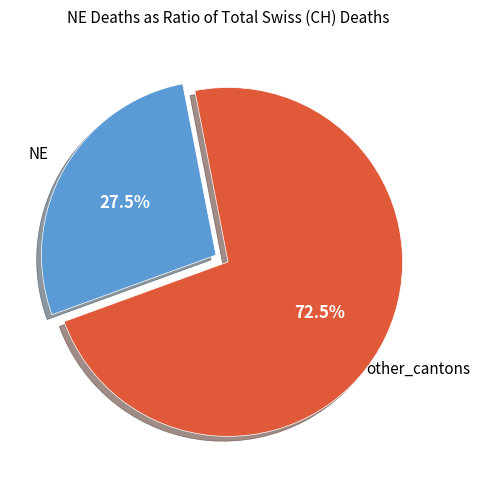

Is there any slice that represents more than half of the pie?

Yes